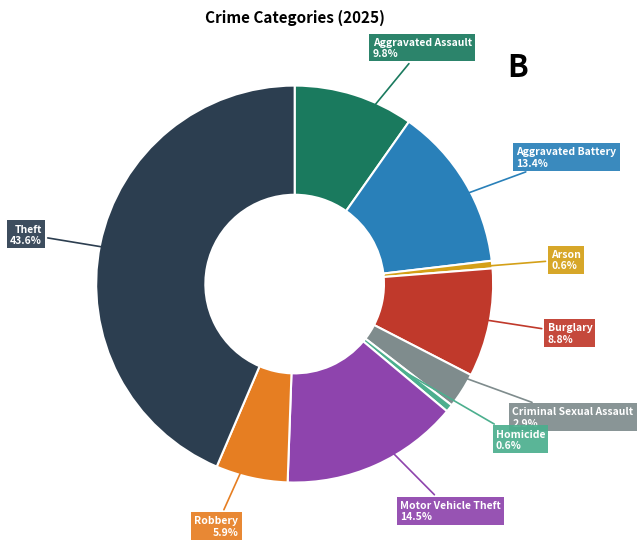

Between Homicide and Theft, which is larger?

Theft